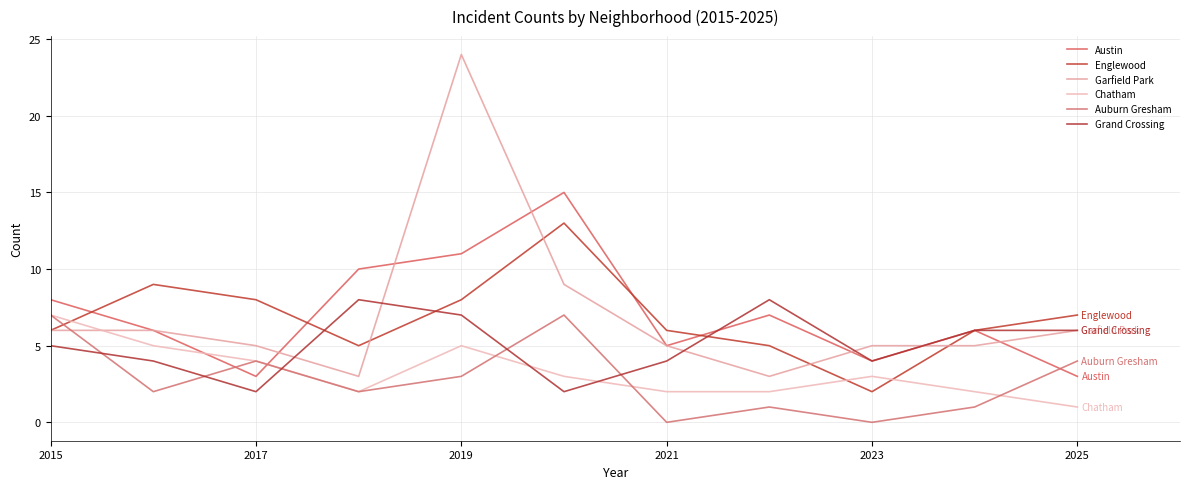

At which category is the sum across all series the highest?

2019